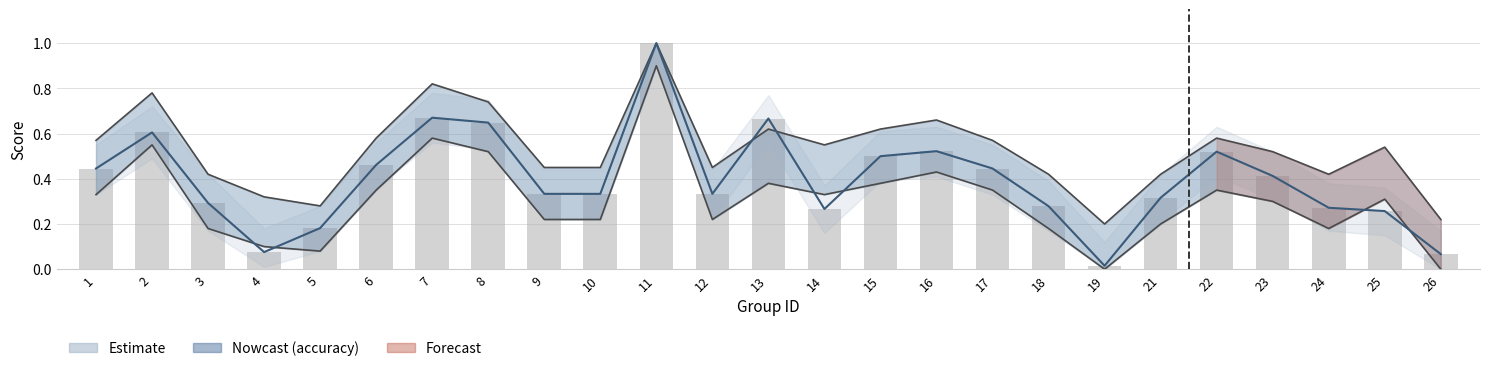

Rank the categories by value from lowest to highest.

19, 26, 4, 5, 25, 14, 24, 18, 3, 21, 9, 10, 12, 23, 1, 17, 6, 15, 22, 16, 2, 8, 13, 7, 11